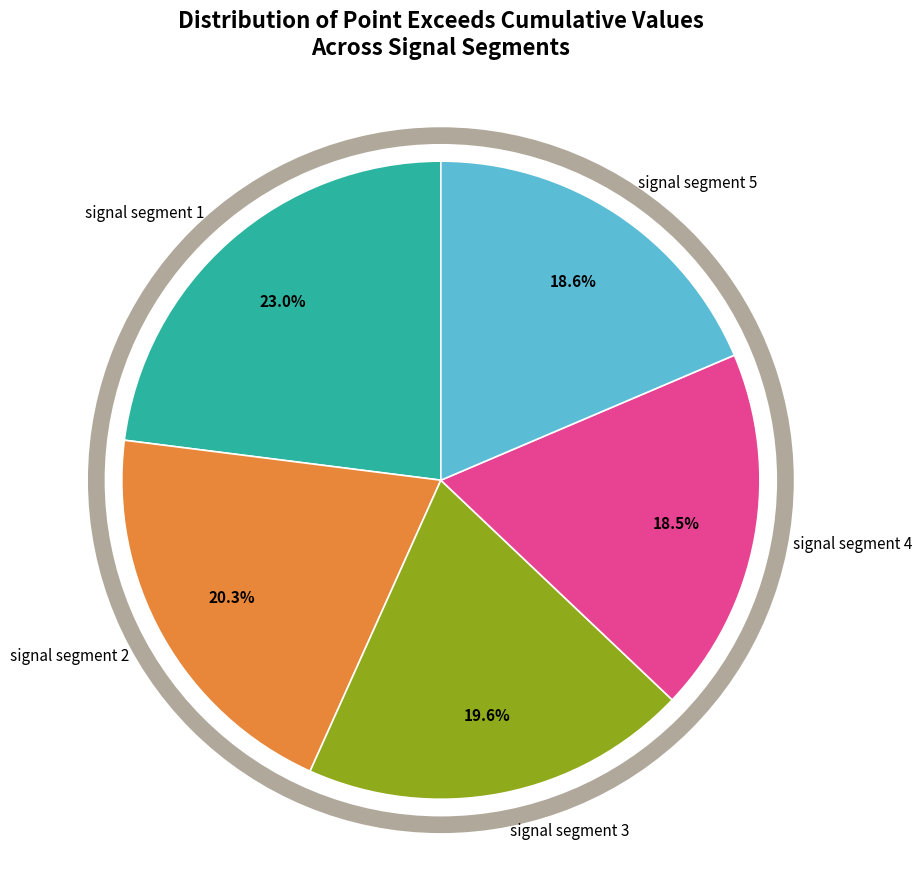

True or false: signal segment 5 accounts for 8% of the total.

False